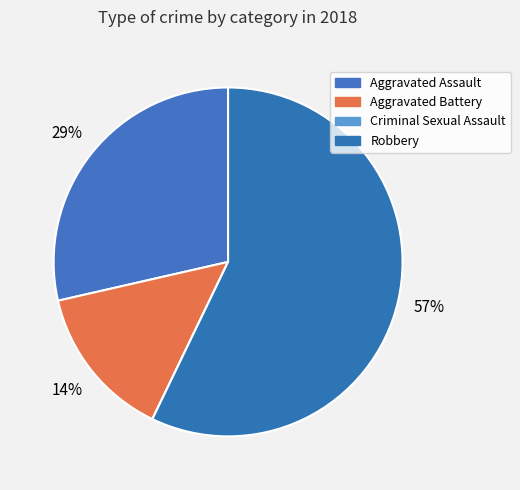

How many segments does this pie chart have?

4